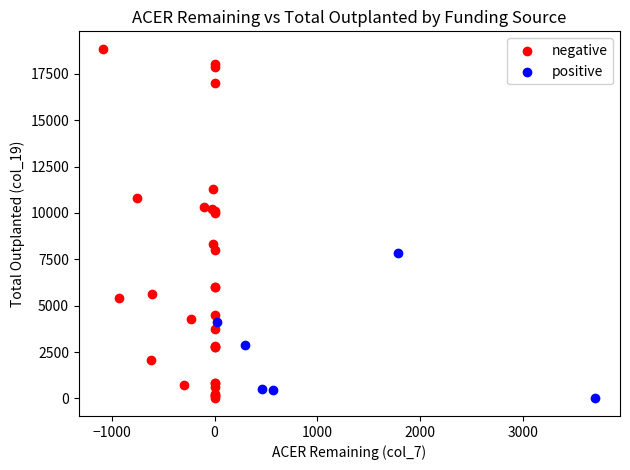

What are all the series names shown in the legend?

negative, positive